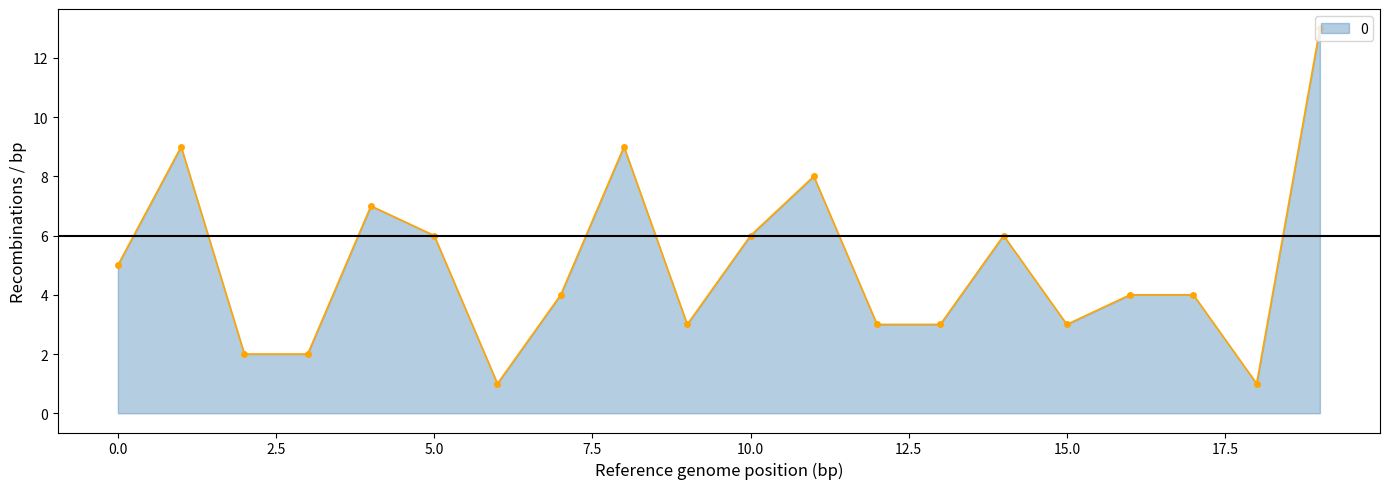

What is the difference between the second highest and minimum values?

8